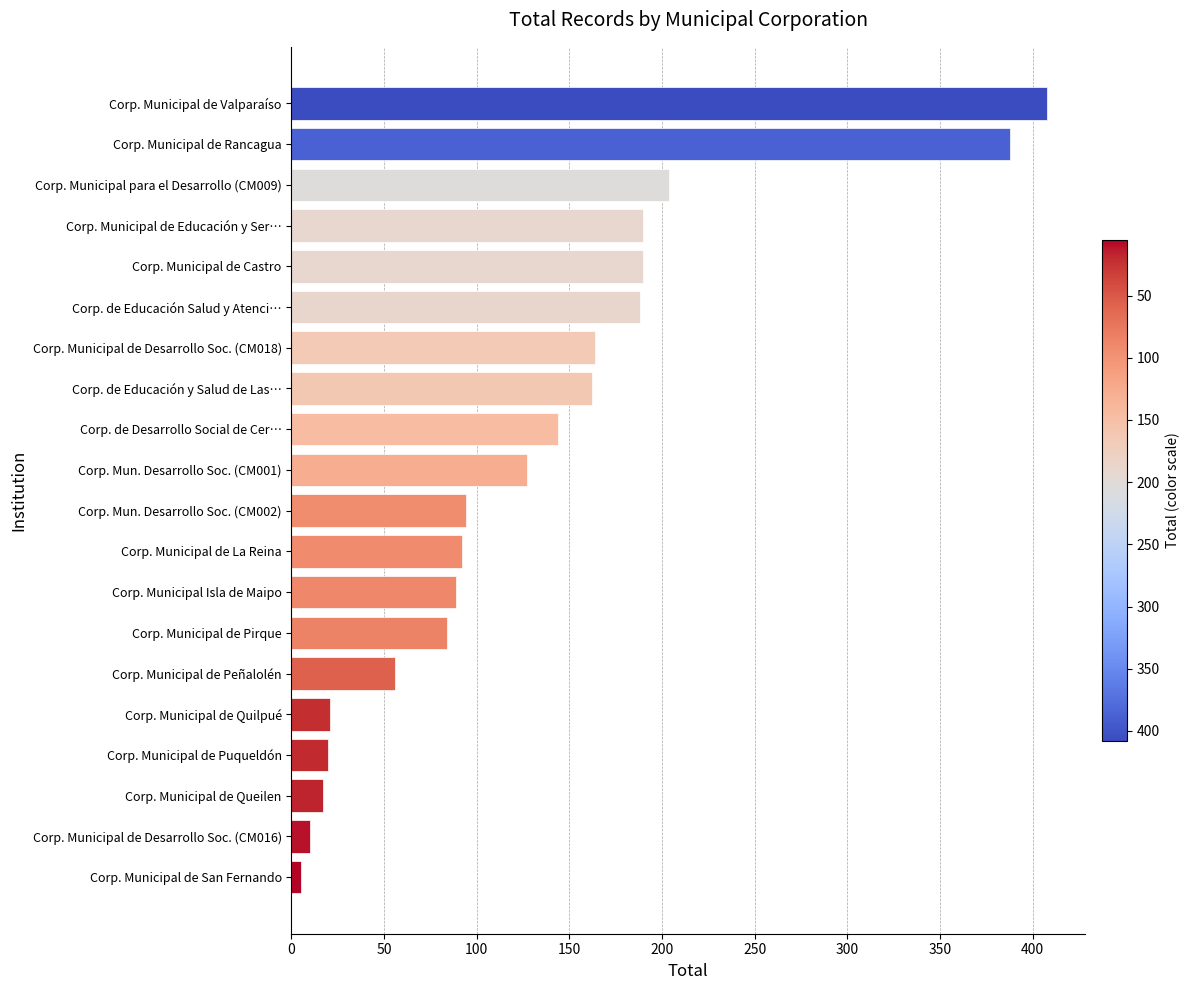

At which label is the value closest to 206?

Corp. Municipal para el Desarrollo (CM009)